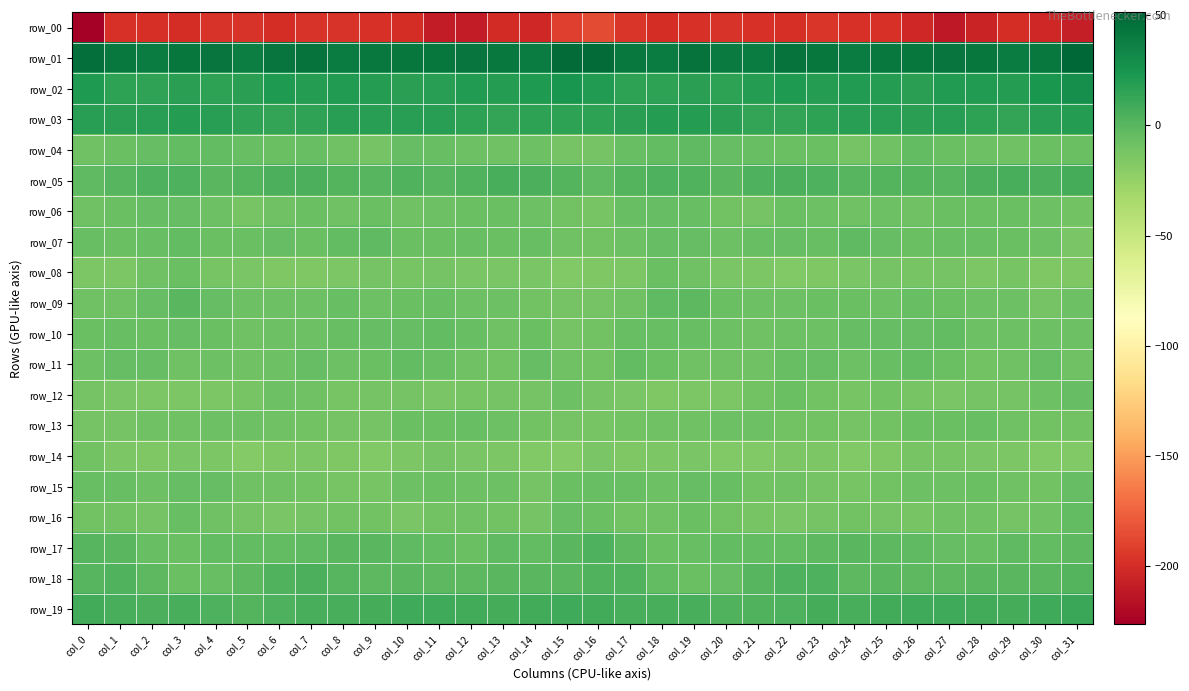

What is the approximate value of row_19 at col_3?

6.4